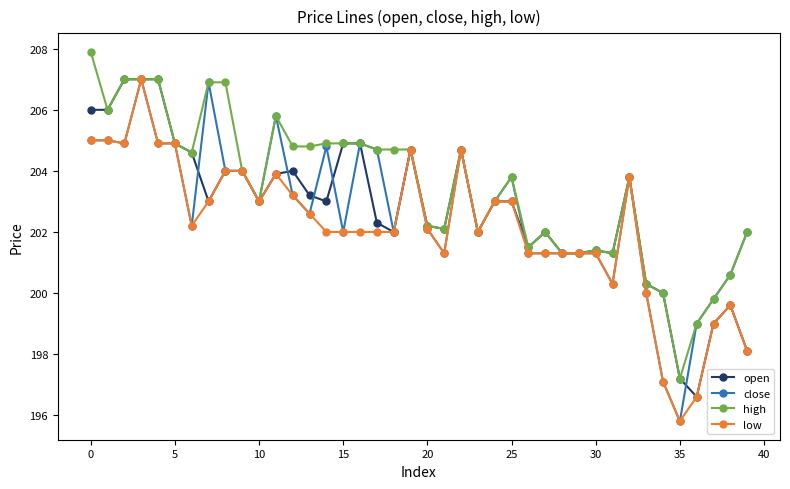

What is the value of the high point at the 21st from the left?

202.2